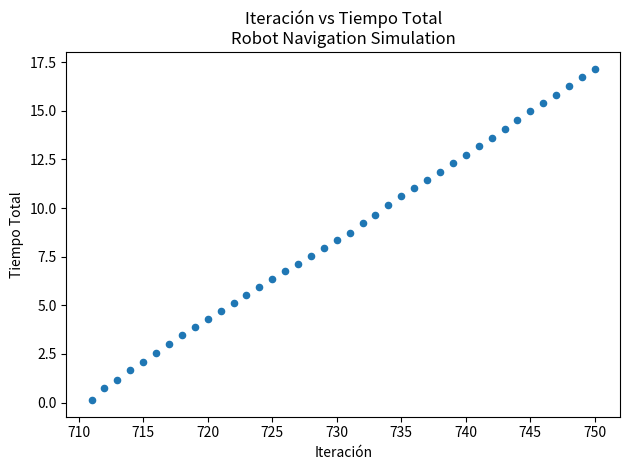

What is the range of Y values (max minus min)?

17.0